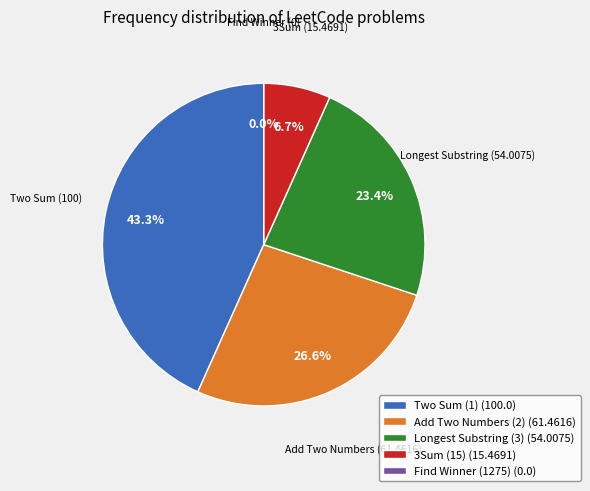

Count the number of slices in the pie.

5